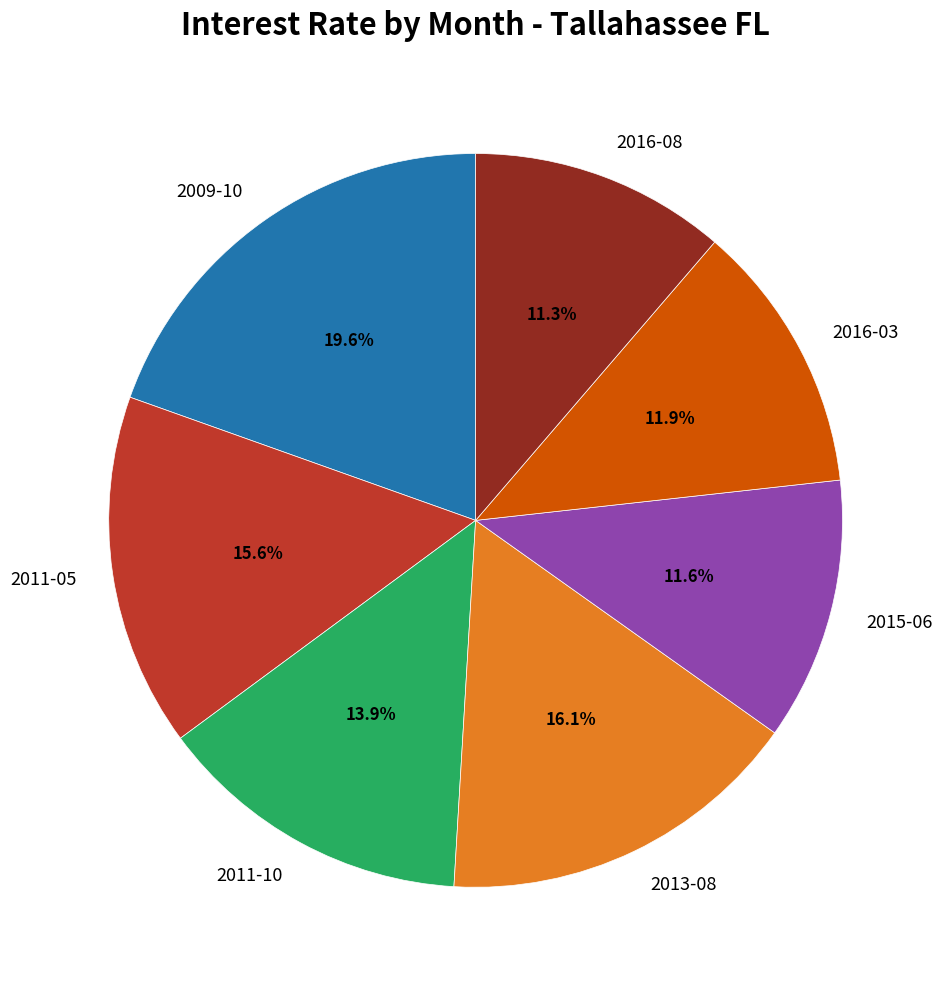

Combined, what portion of the pie is 2009-10 and 2016-03?

31.5%